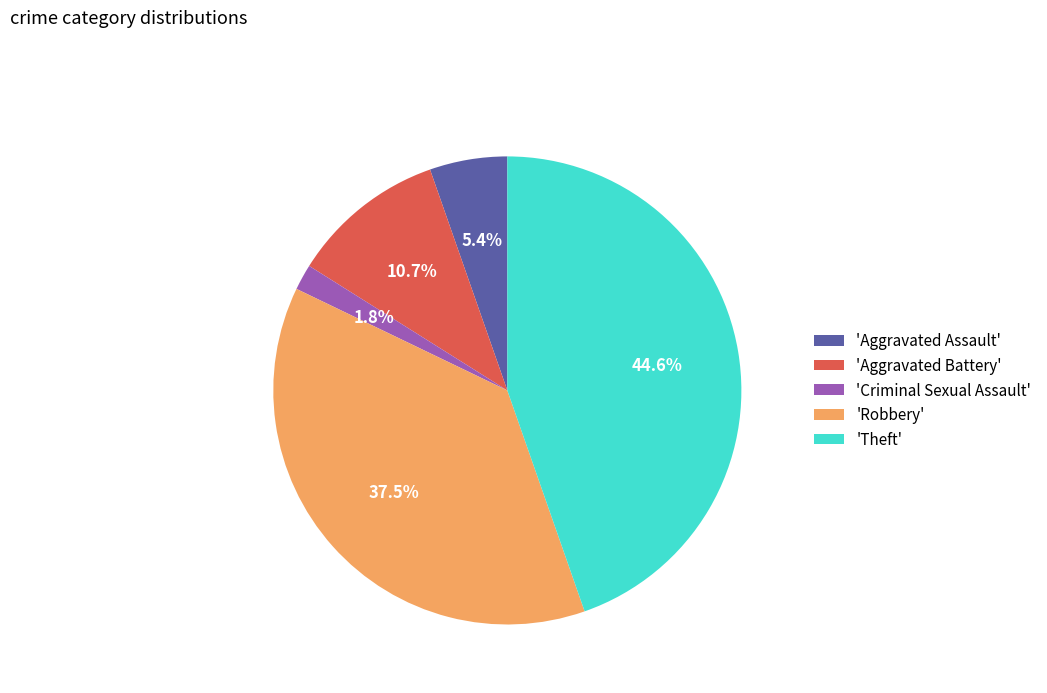

Is there any slice that represents more than half of the pie?

No